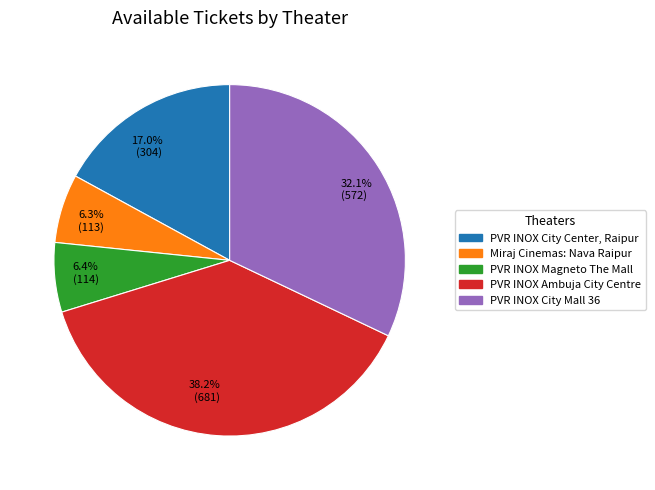

Is there a majority slice in this chart?

No